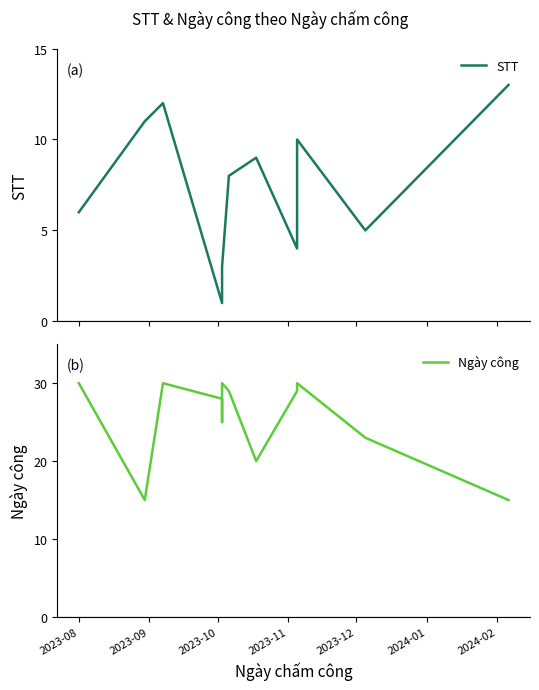

What is the difference between the maximum and minimum values in the STT series?

12